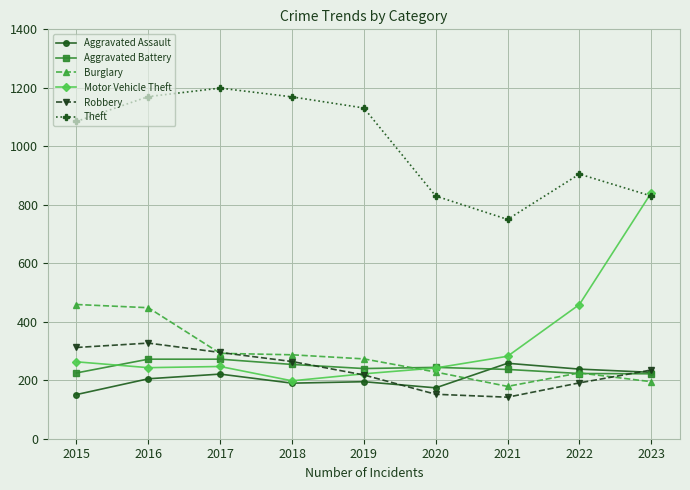

Which series has the largest total across all categories?

Theft